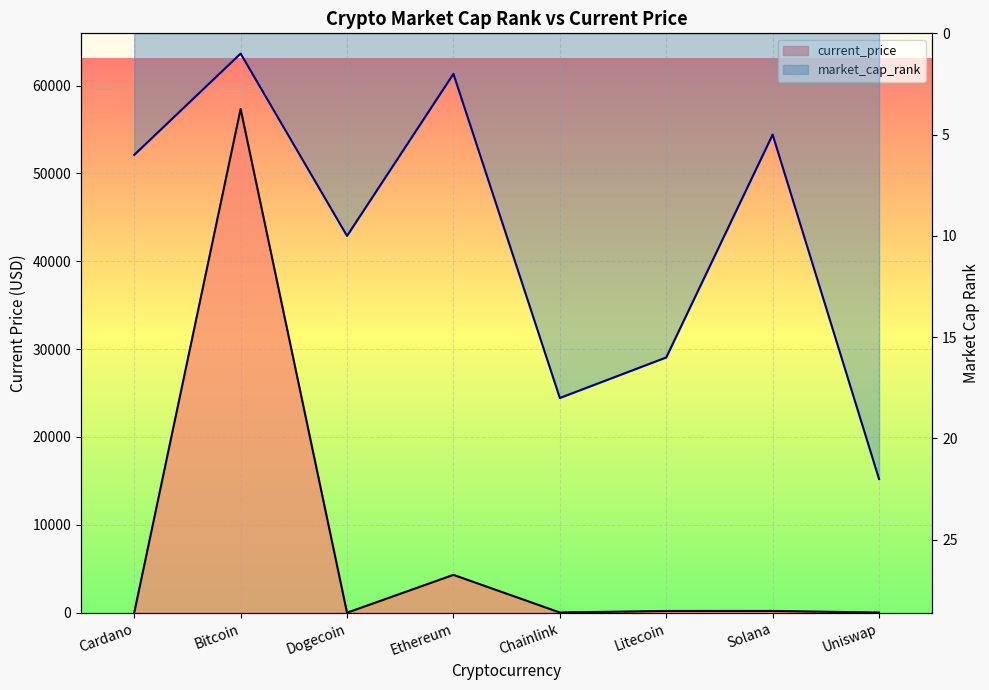

Rank the categories by market_cap_rank value from lowest to highest.

Bitcoin, Ethereum, Solana, Cardano, Dogecoin, Litecoin, Chainlink, Uniswap